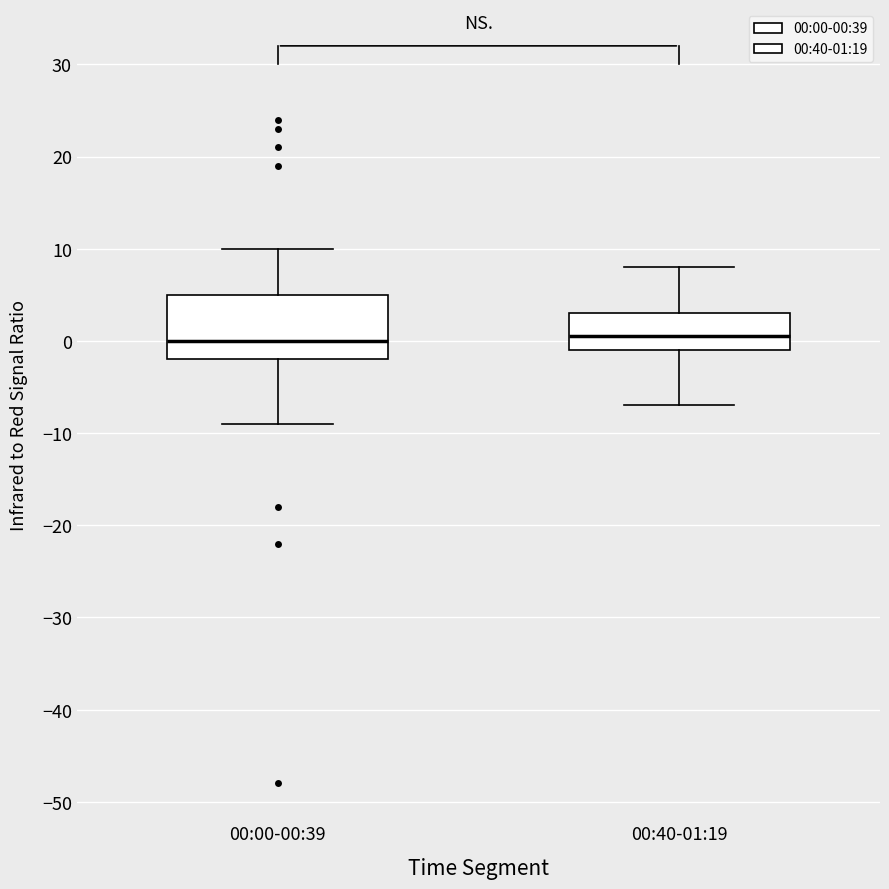

Reading left to right, transcribe this box plot: for each box, give where its median line is, the range the box spans, and where its two whiskers end, as read against the y-axis. The values are not printed on the chart, so give them approximately, as read against the axis.

00:00-00:39: median 0, box -2 to 5, whiskers -9 to 10
00:40-01:19: median 1, box -1 to 3, whiskers -7 to 8